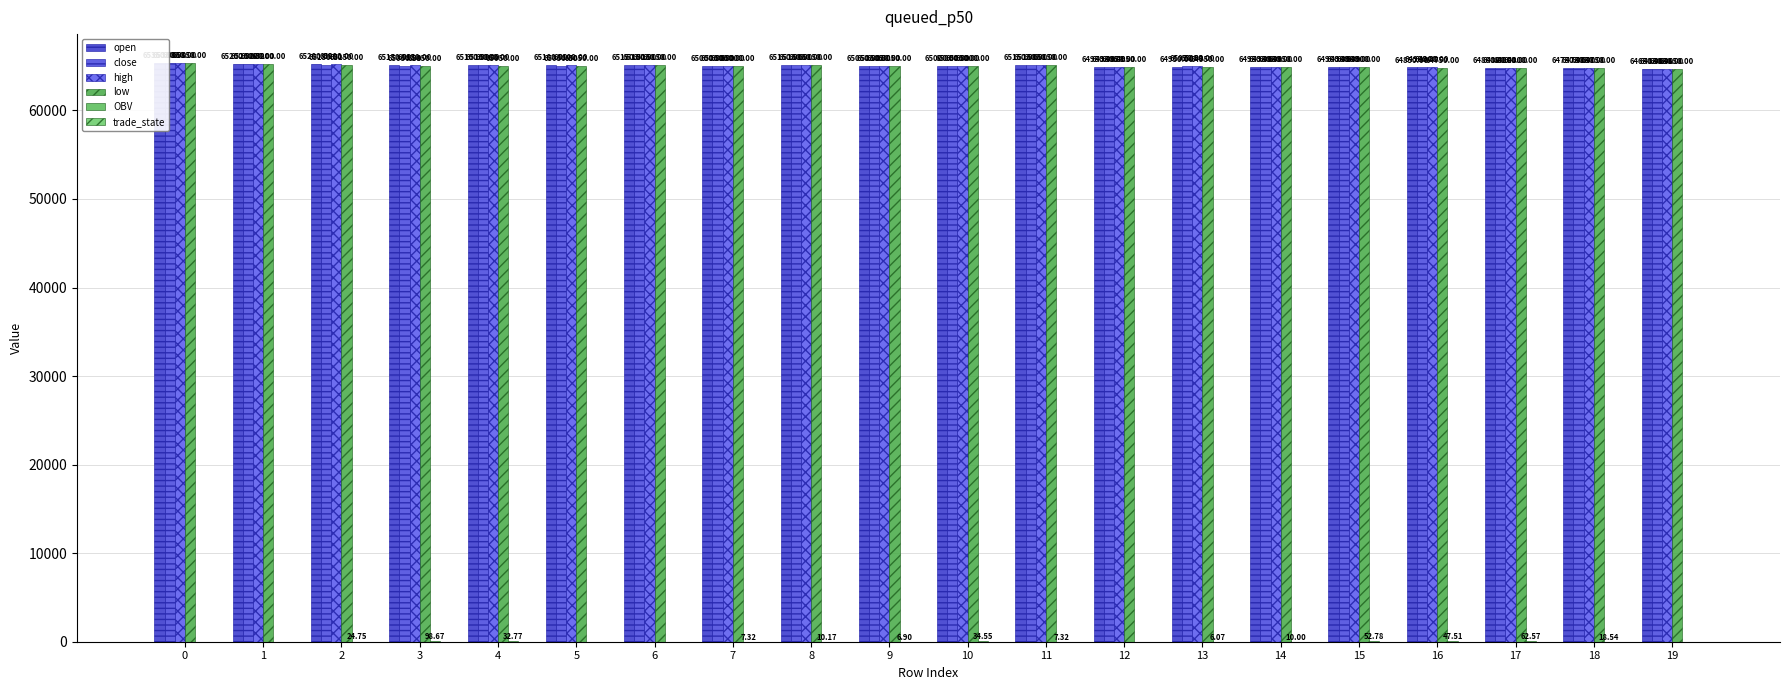

True or false: close has a value of 41598.8 at 15.

False